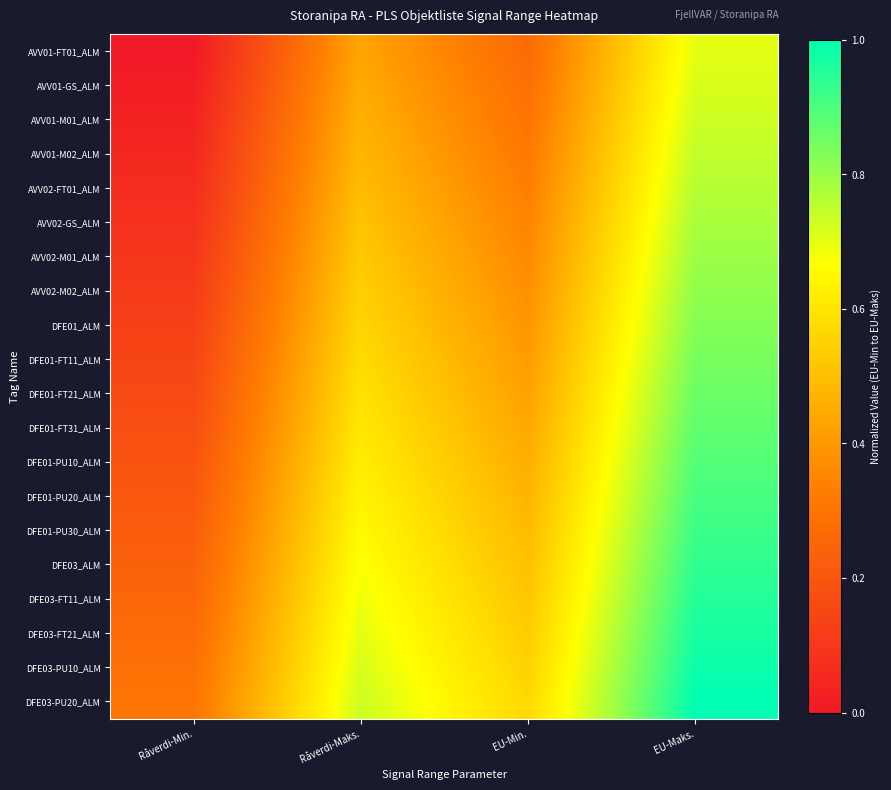

What is the total value across all series at EU-Maks.?

17.0